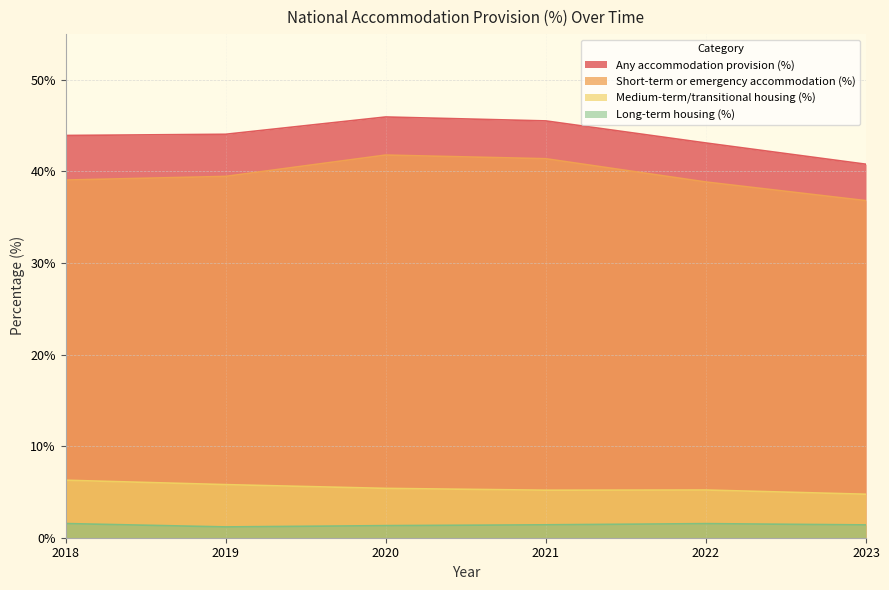

Reading right to left, transcribe all the data shown in this chart.

Any accommodation provision (%): 40.8	43.1	45.5	46.0	44.1	43.9
Short-term or emergency accommodation (%): 36.8	38.9	41.4	41.8	39.5	39.1
Medium-term/transitional housing (%): 4.8	5.2	5.2	5.4	5.8	6.3
Long-term housing (%): 1.4	1.5	1.4	1.3	1.2	1.6